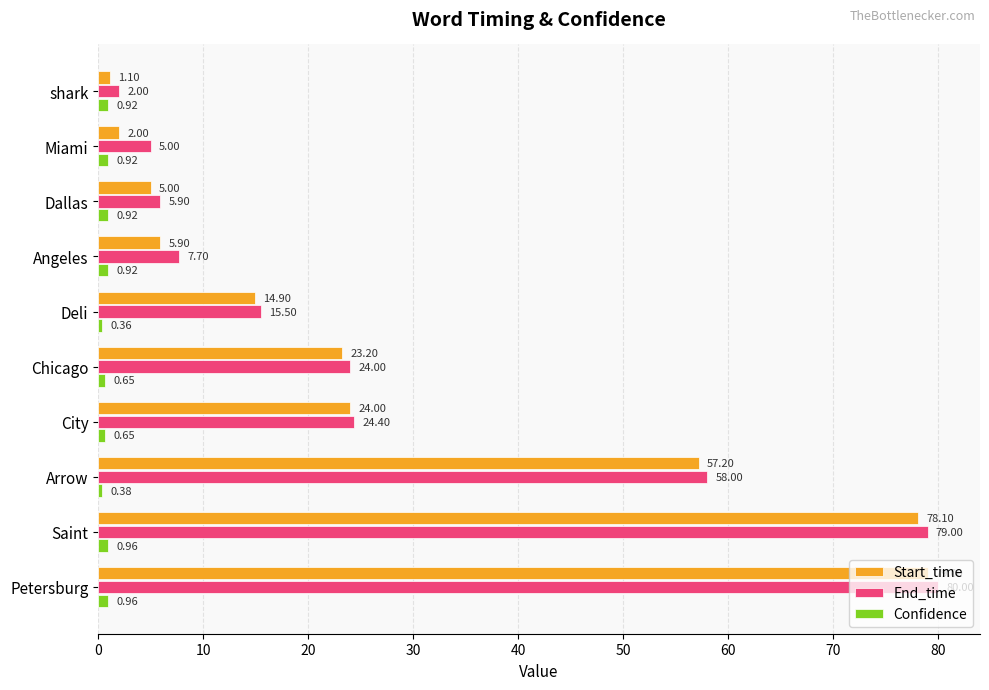

At which category does the chart reach its minimum across all series?

Deli